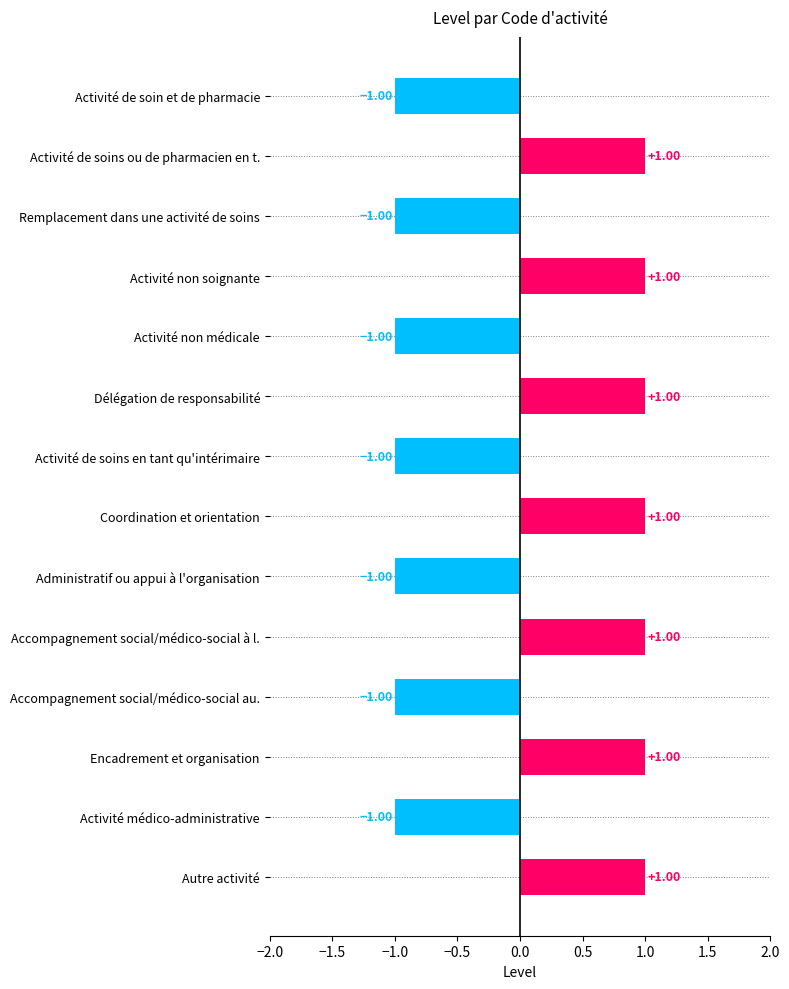

Are the bars grouped side by side (vs. stacked)?

No